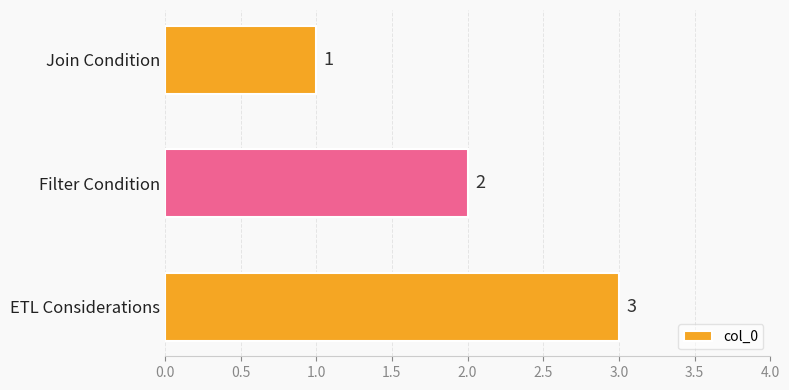

What is the difference between the maximum and minimum values?

2